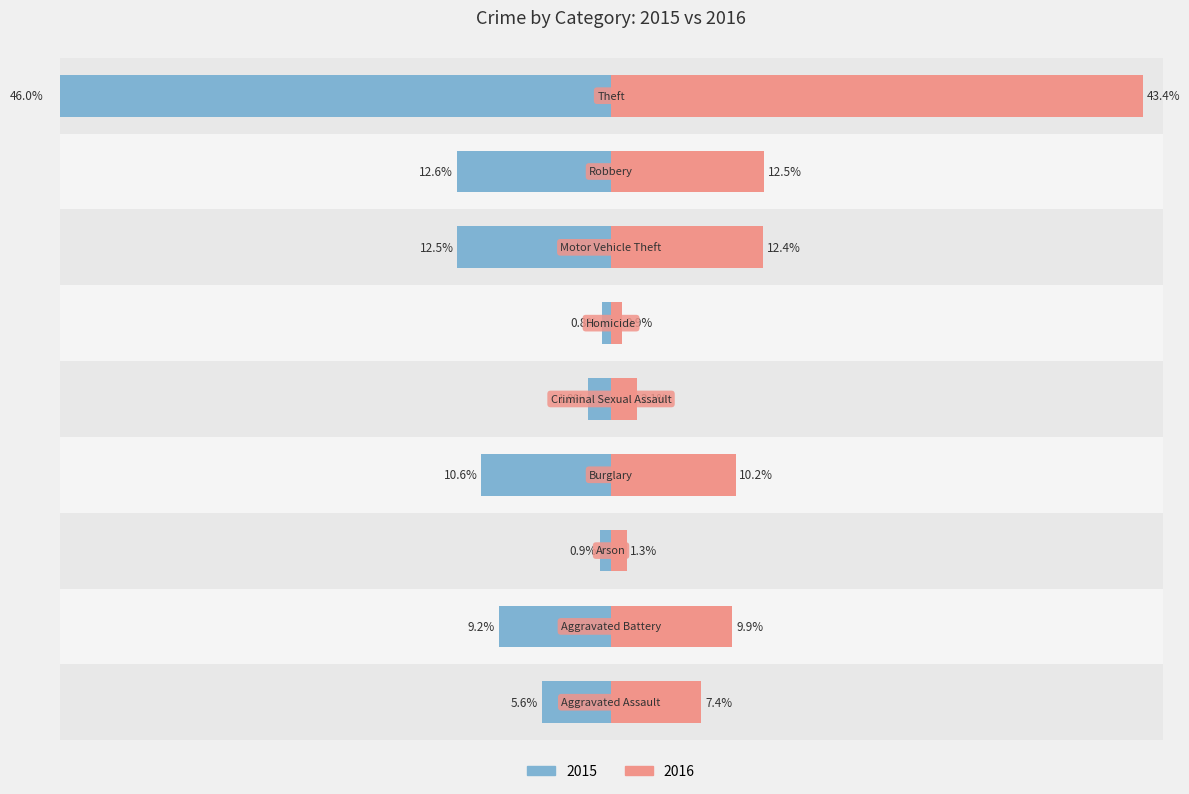

At Aggravated Battery, list the series in order from largest to smallest.

2016, 2015